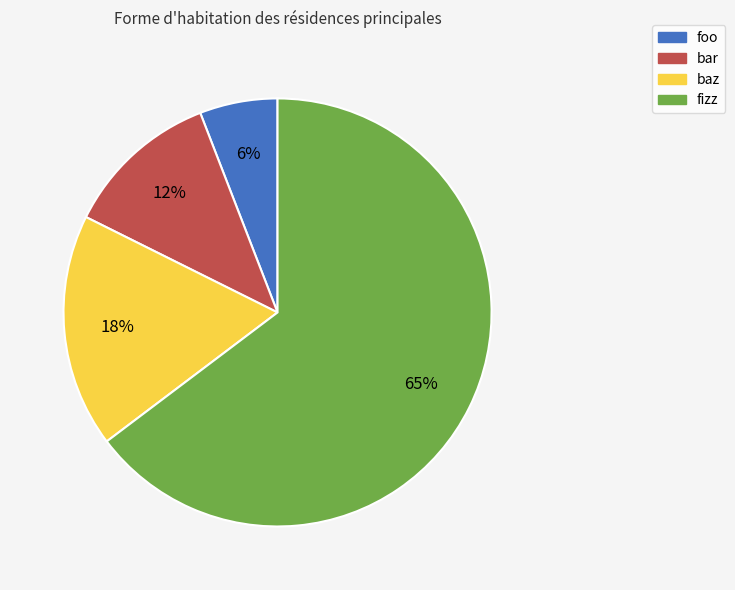

Which category accounts for the majority?

fizz